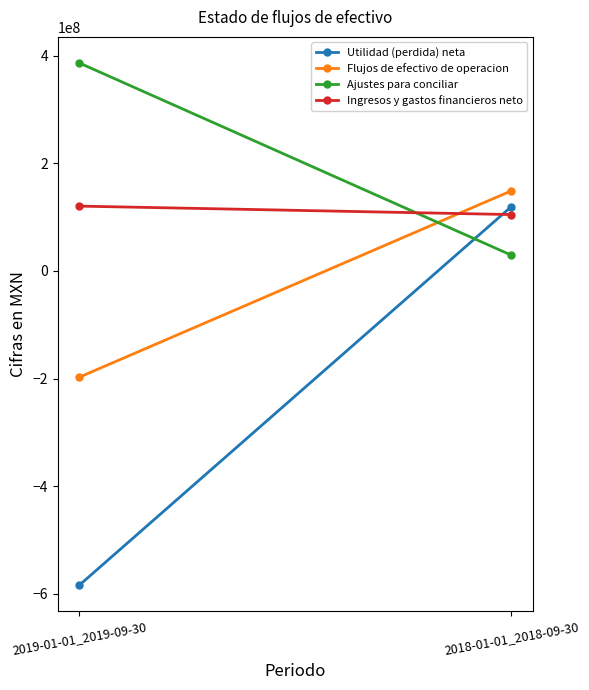

What is the label of the 2nd point from the left?

2018-01-01_2018-09-30